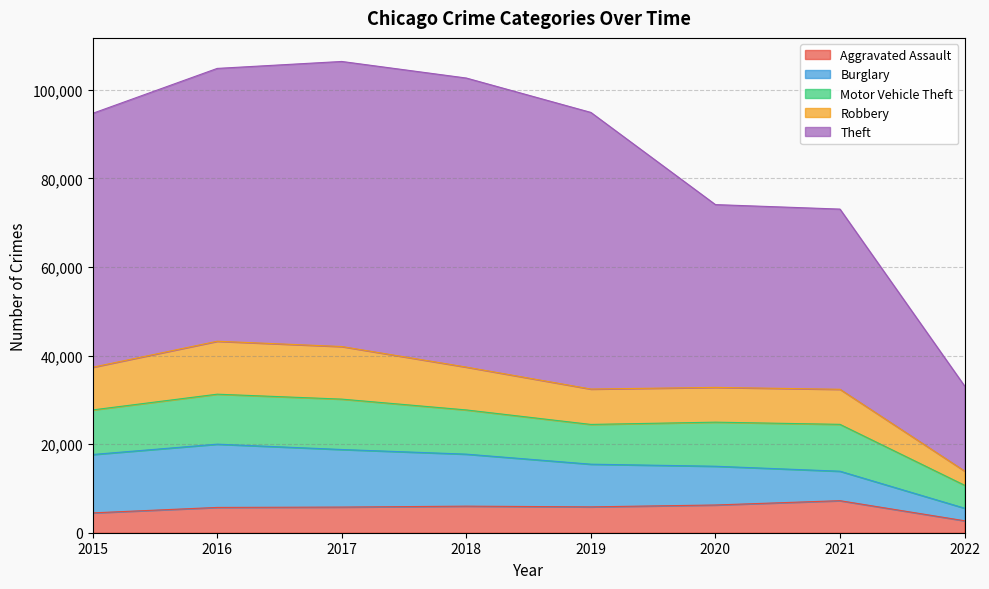

How many data points in Aggravated Assault are above 5840?

3